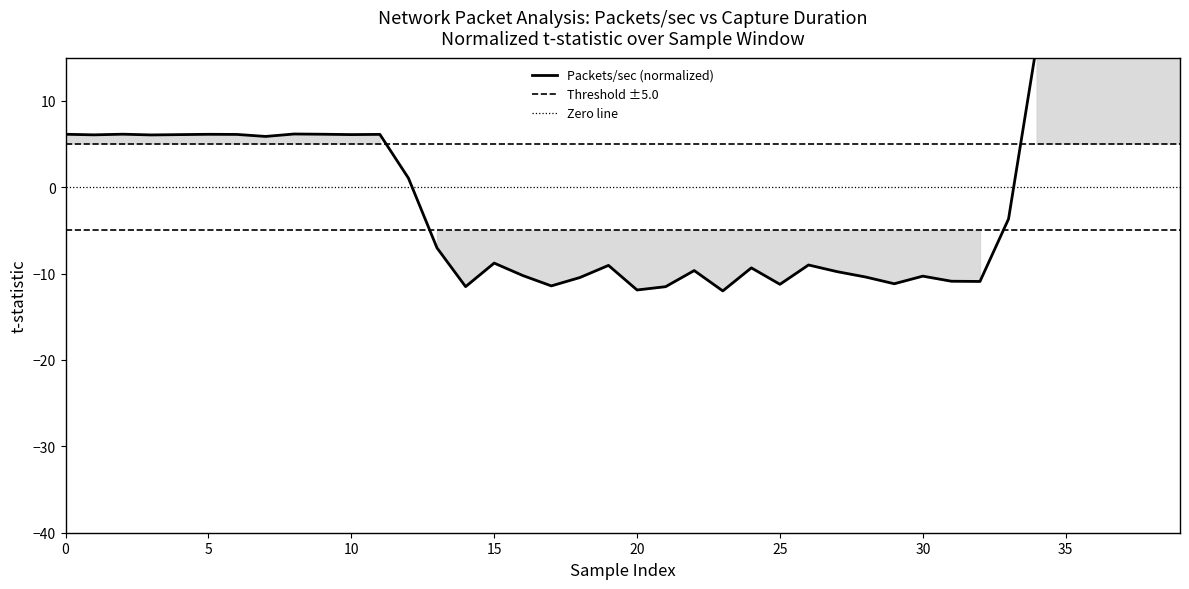

How many series are shown in this chart?

1